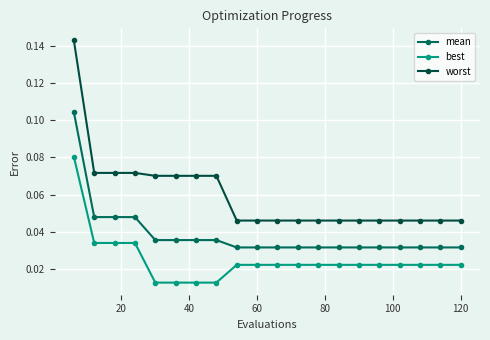

Which series has the largest range (max minus min)?

worst